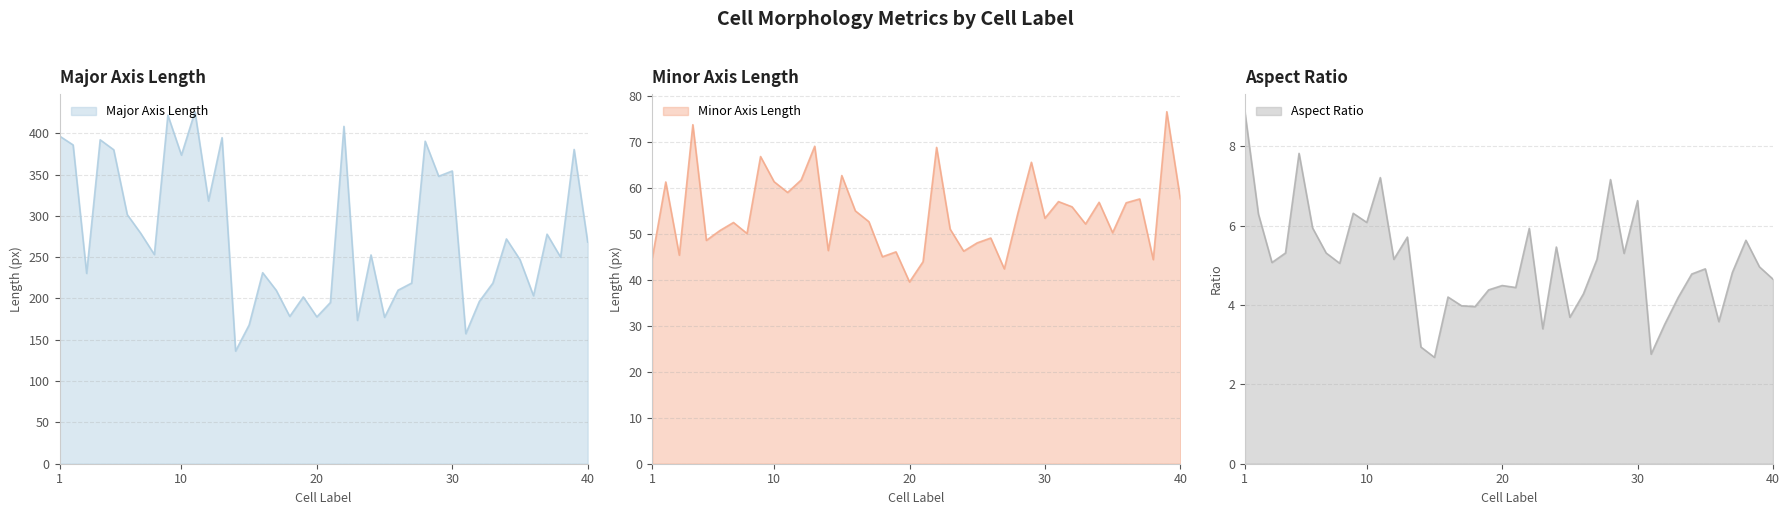

What is the value of the major_axis_length point at the 40th from the left?

268.3